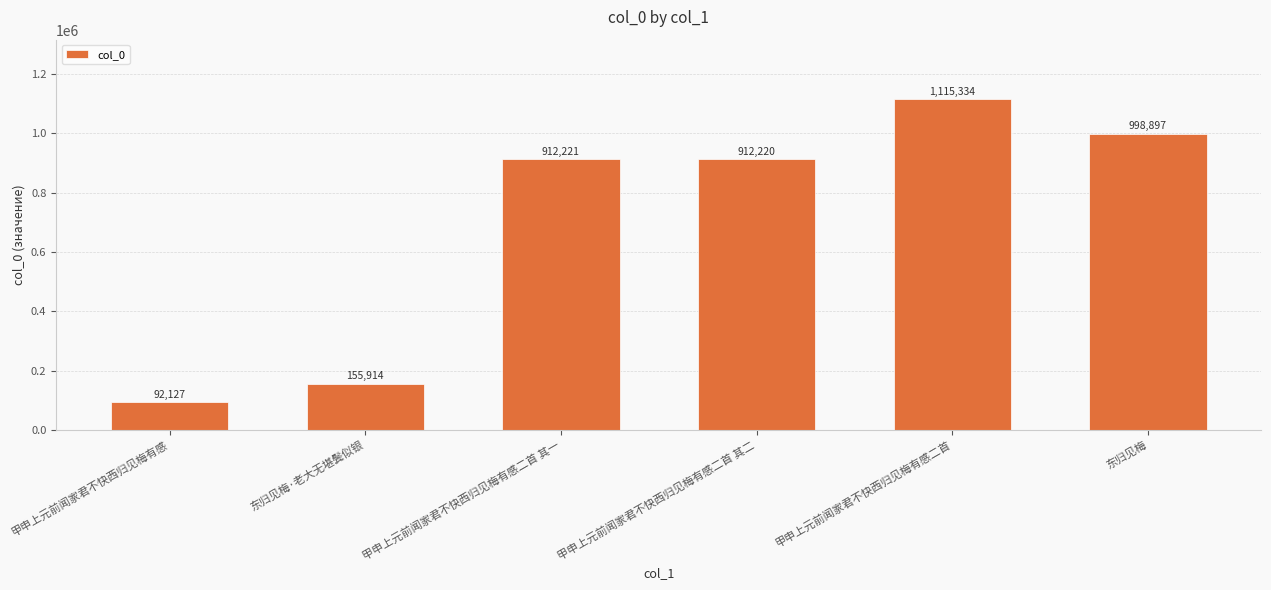

At which label is the value closest to 603730?

甲申上元前闻家君不快西归见梅有感二首 其二